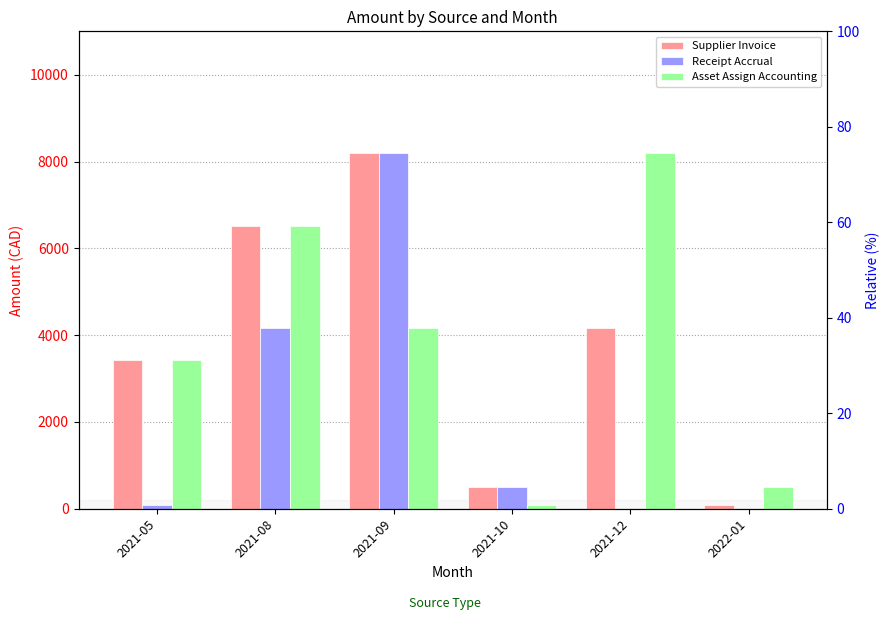

What is the difference between the maximum and minimum values in the Supplier Invoice series?

8106.3